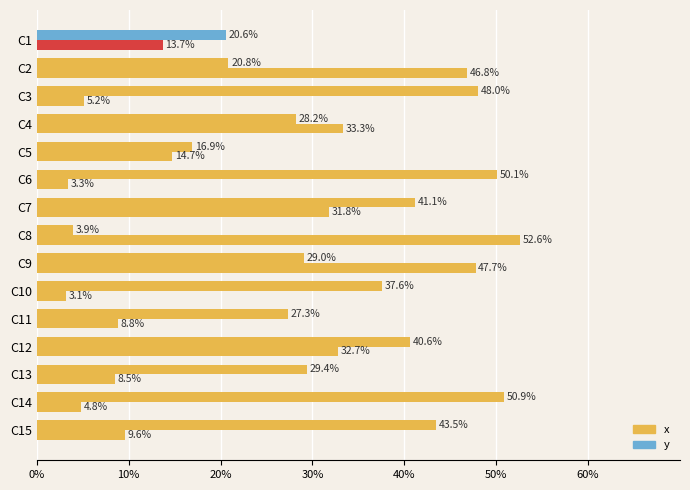

What is the value of the y bar at the 7th from the left?

41.1